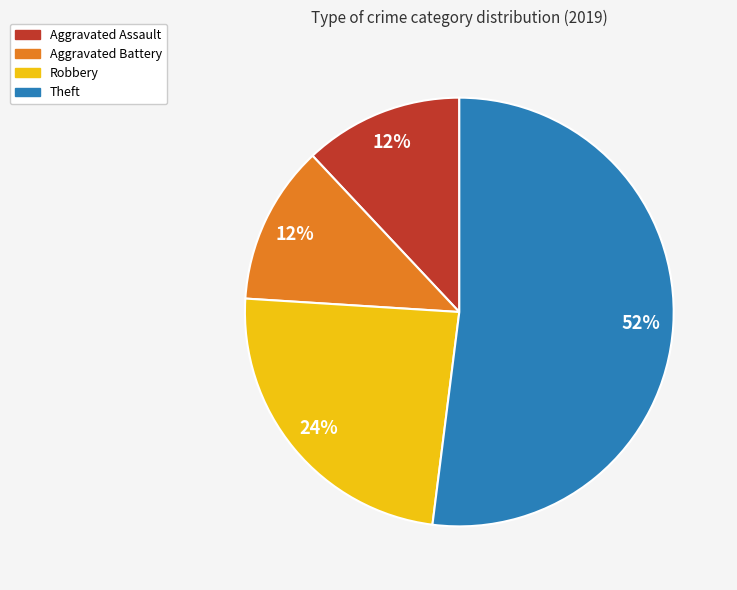

Count the number of slices in the pie.

4